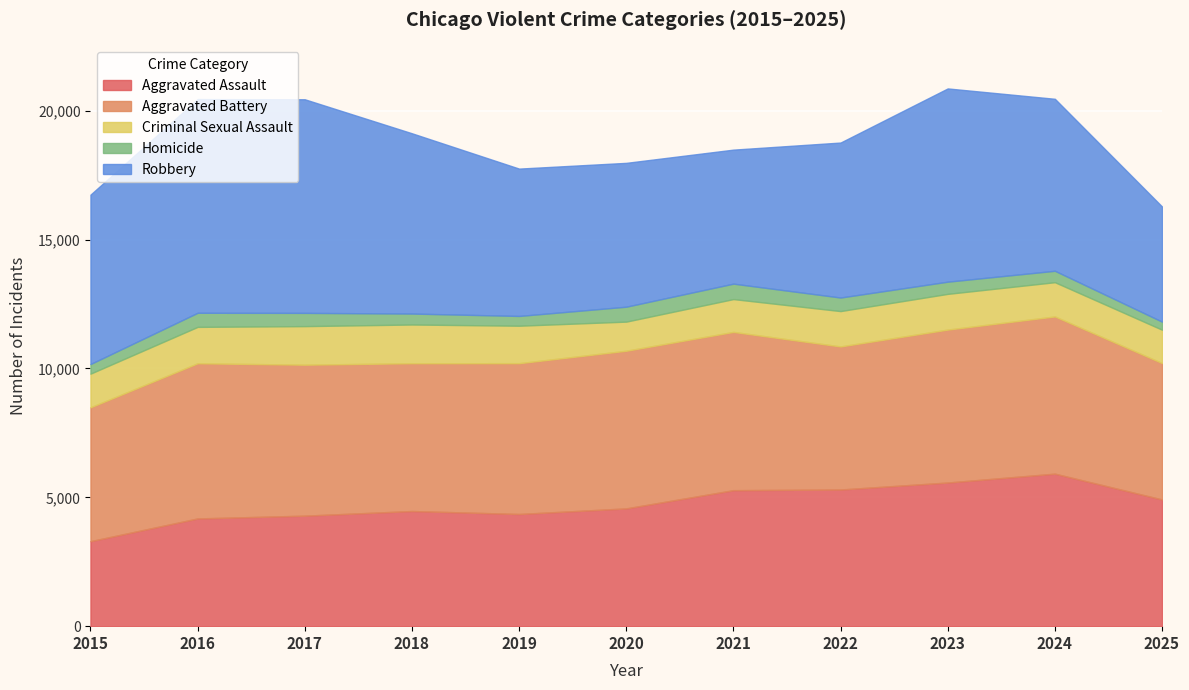

What is the difference between the Criminal Sexual Assault values at 2018 and 2023?

116